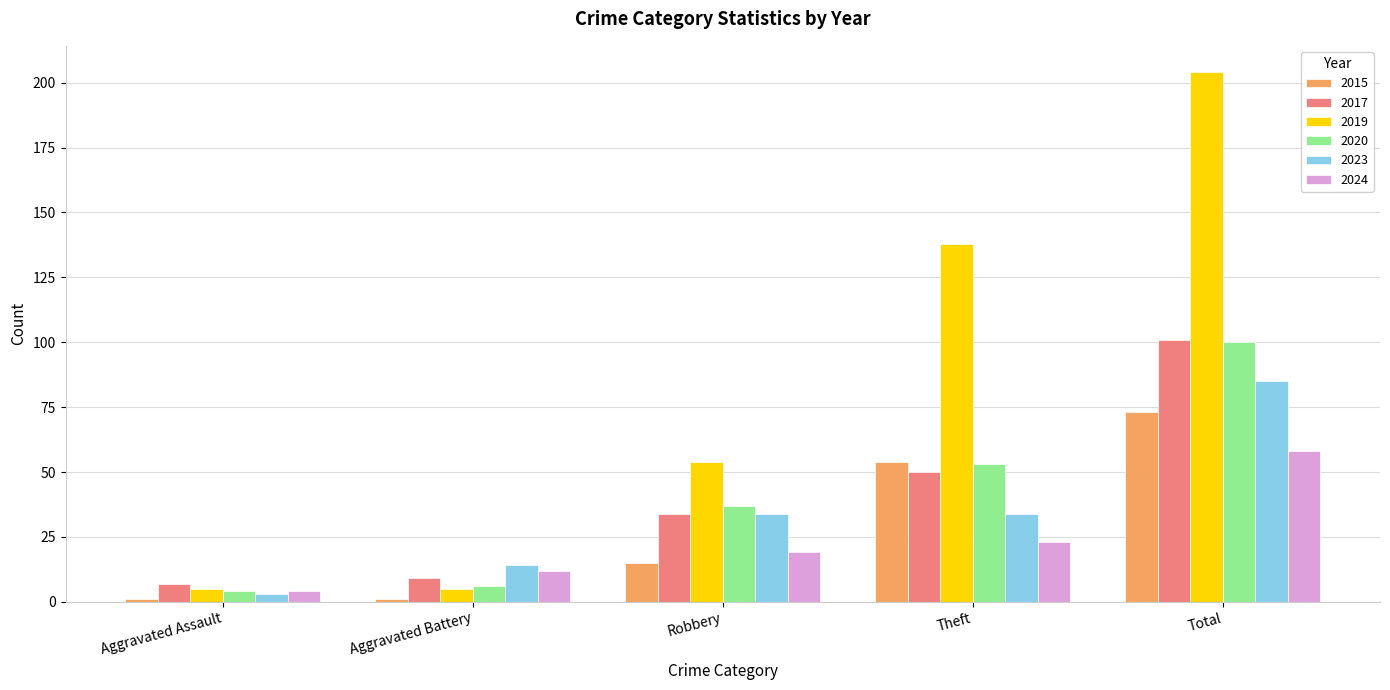

What is the sum of the 2023 values at Theft and Aggravated Assault?

37